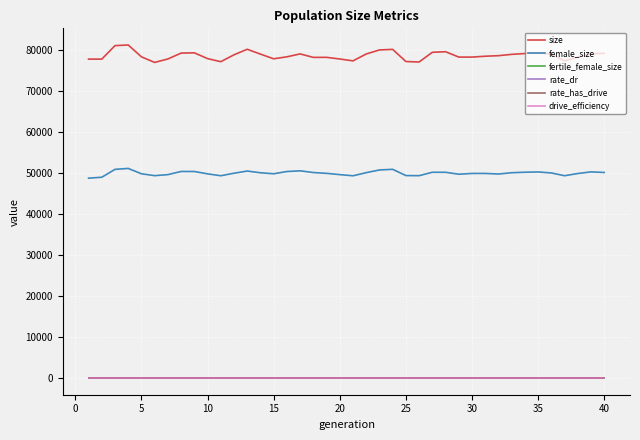

Does the chart have visible grid lines?

Yes